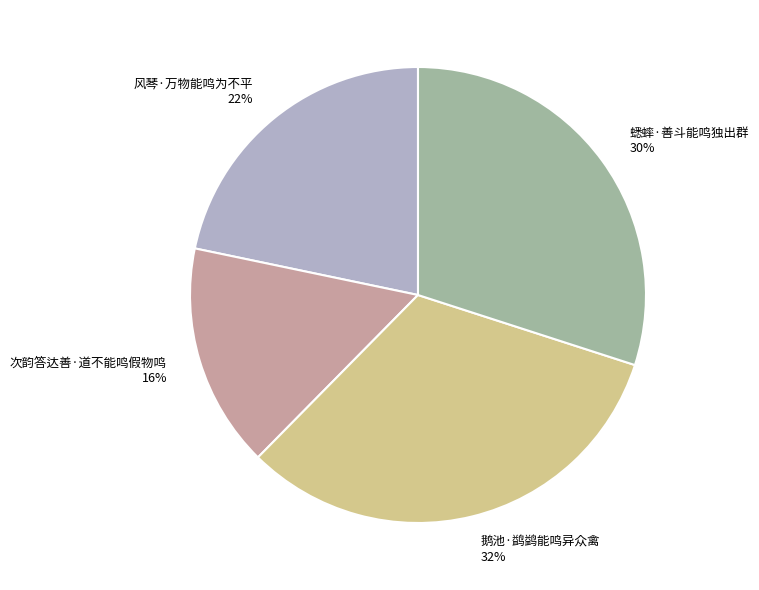

Is the sum of 蟋蟀·善斗能鸣独出群 and 鹅池·鹢鹢能鸣异众禽 greater than half?

Yes